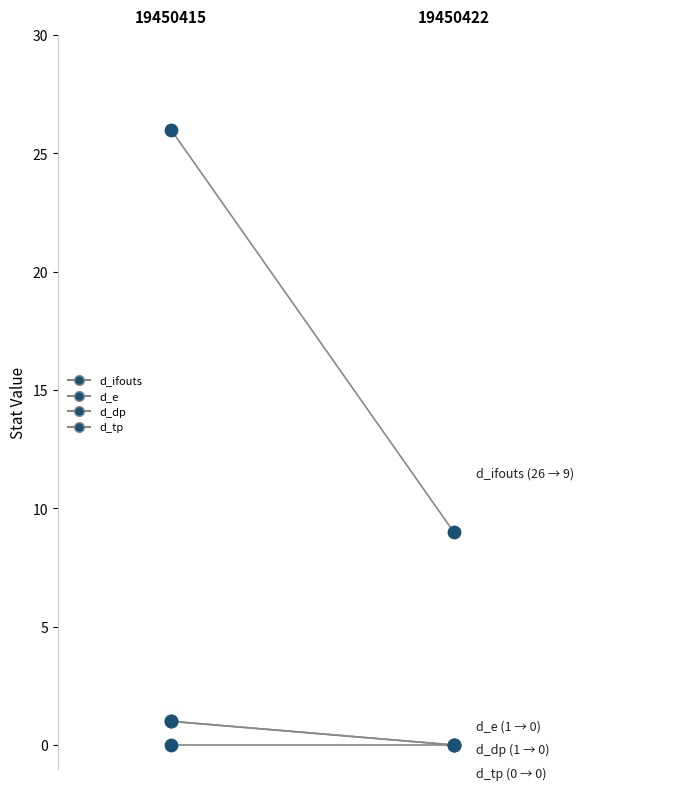

At which category is the sum across all series the highest?

19450415